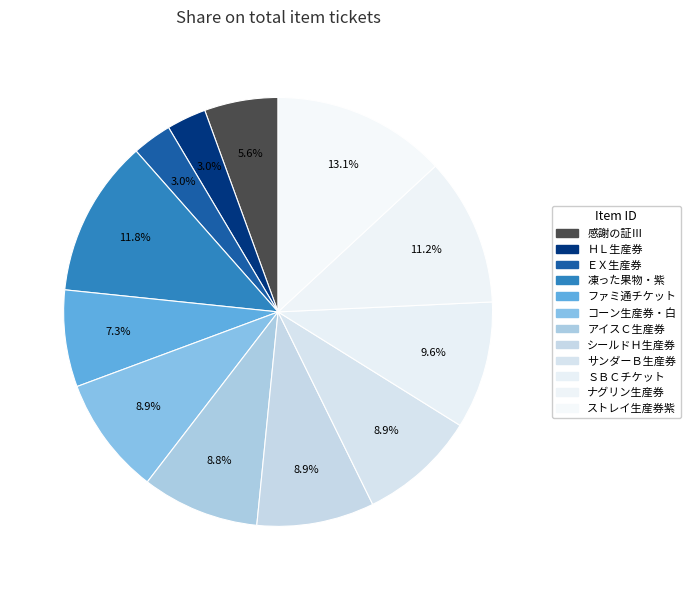

Combined, what portion of the pie is 感謝の証Ⅲ and ＥＸ生産券?

8.5%